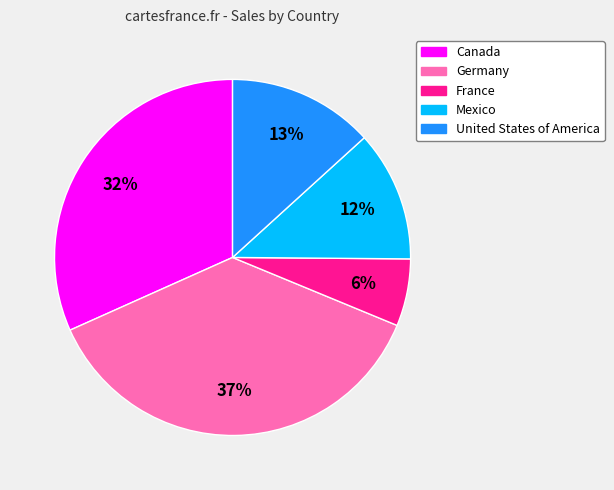

To the nearest percent, what is the difference between the largest and smallest slice percentages?

31%